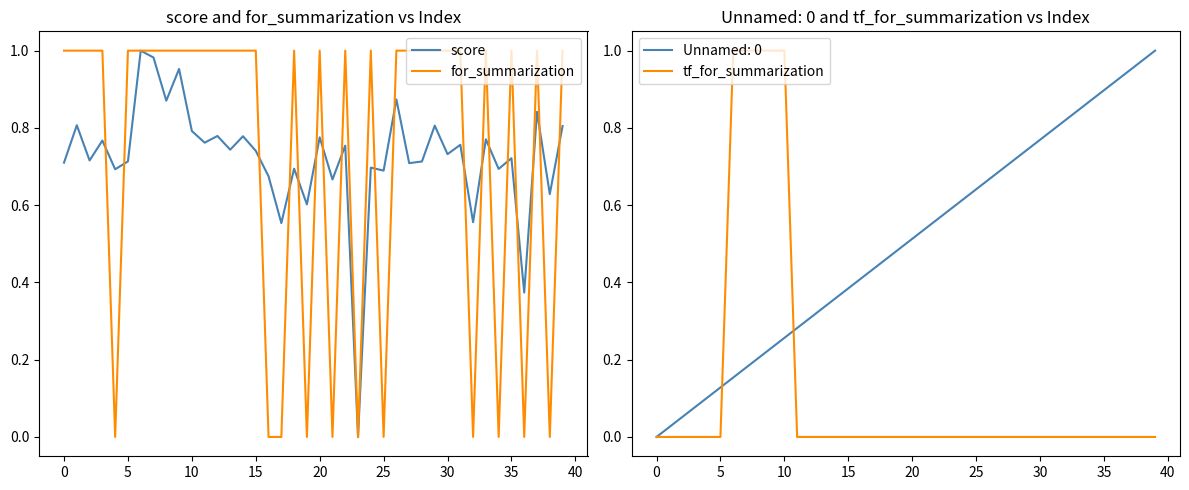

Is it true that score equals 0.6 at 17?

True